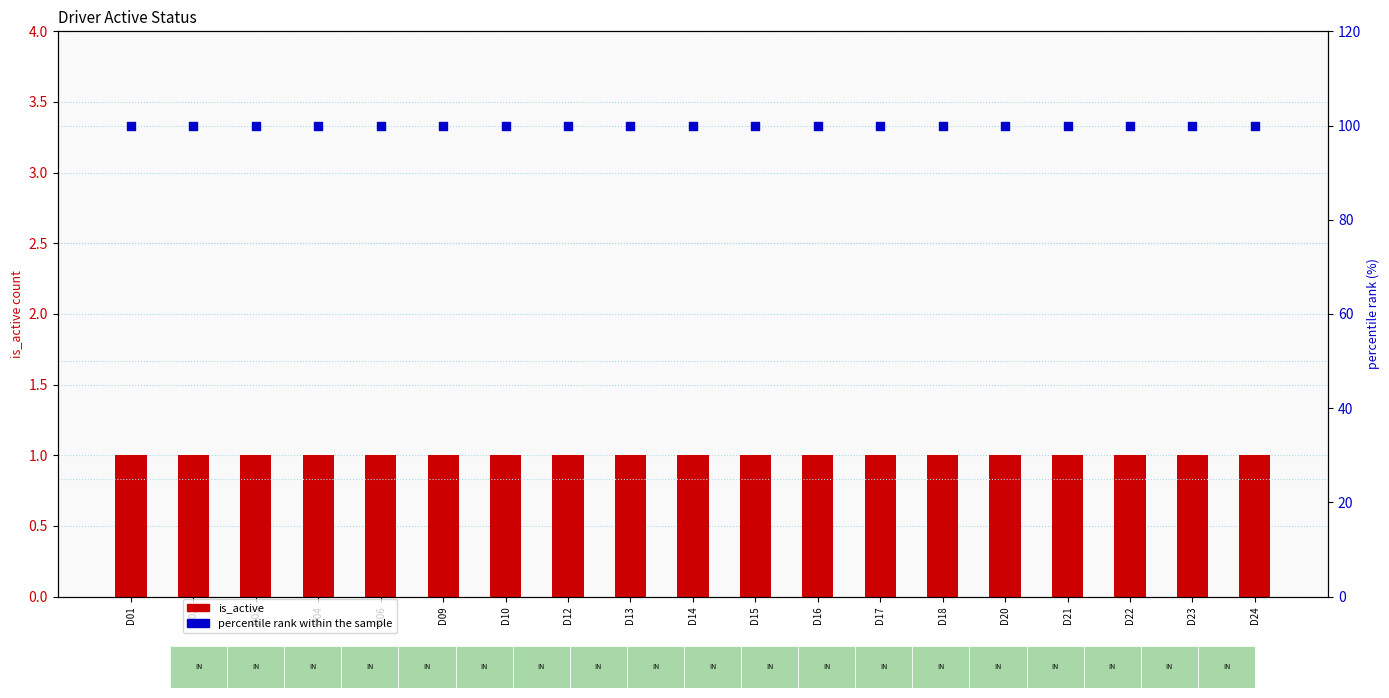

What is the total value across all series at D12?

101